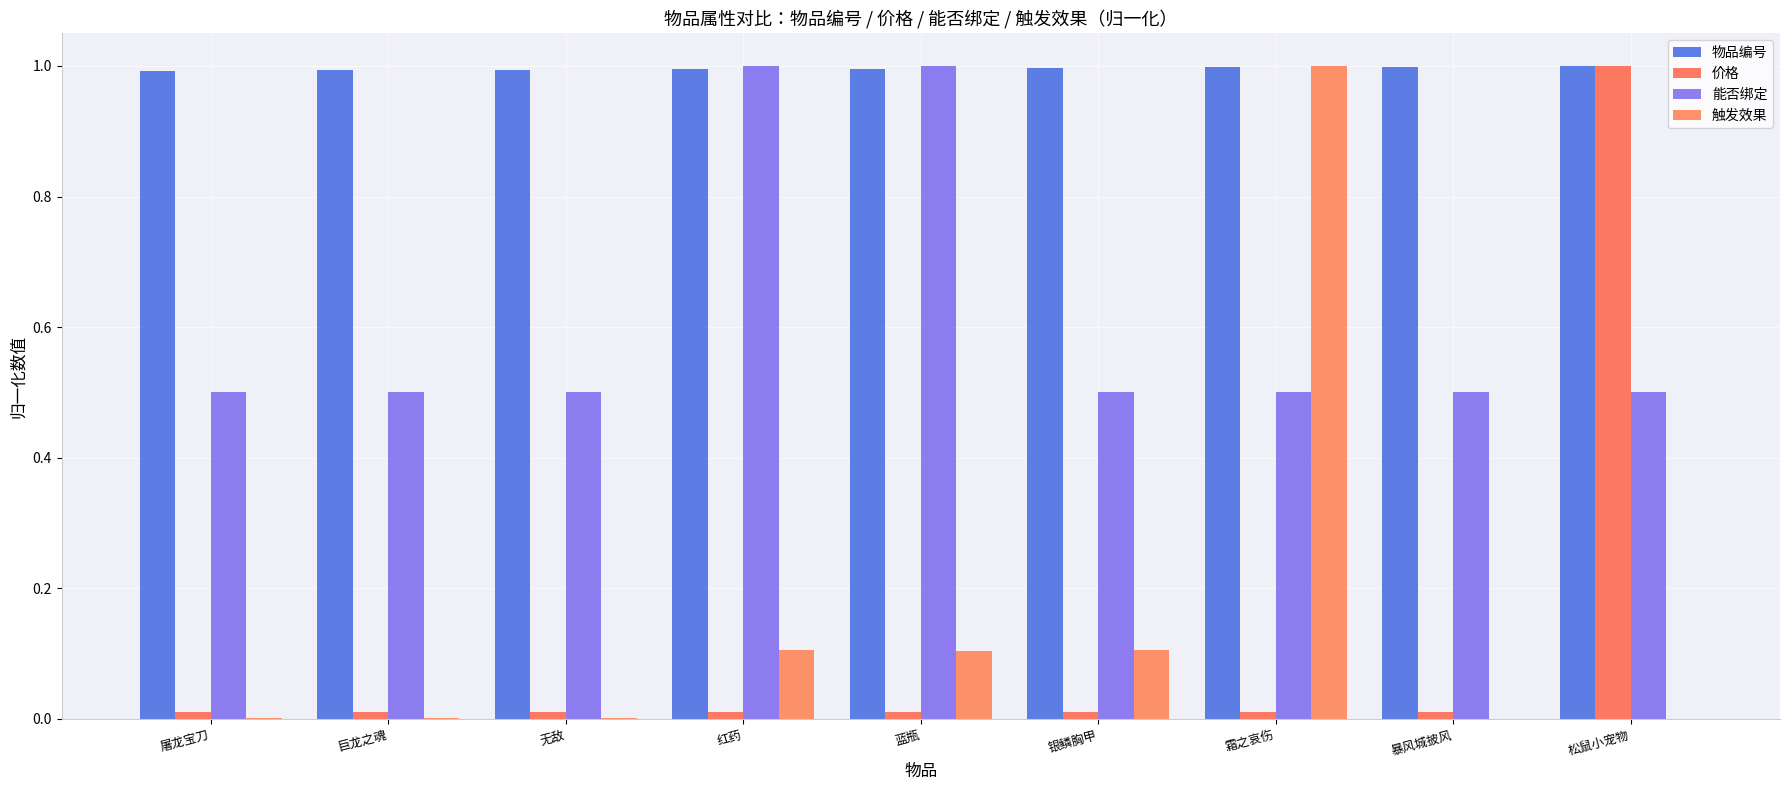

Where is 触发效果 nearest to the value 0?

暴风城披风